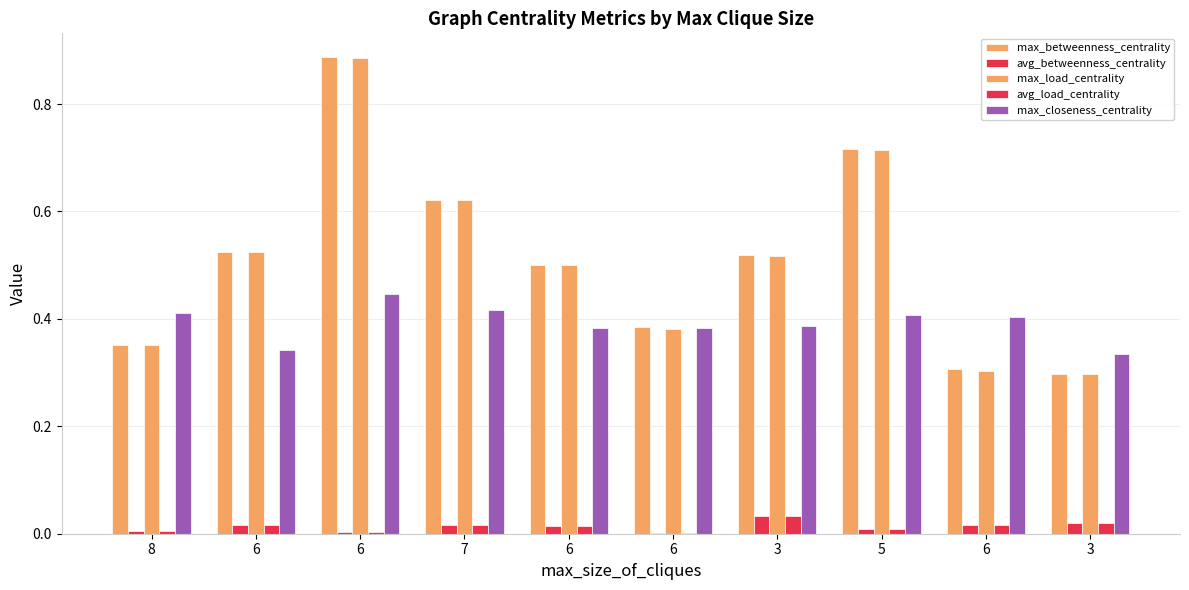

Is the value of avg_load_centrality at 8 greater than the value of max_load_centrality at 3?

No